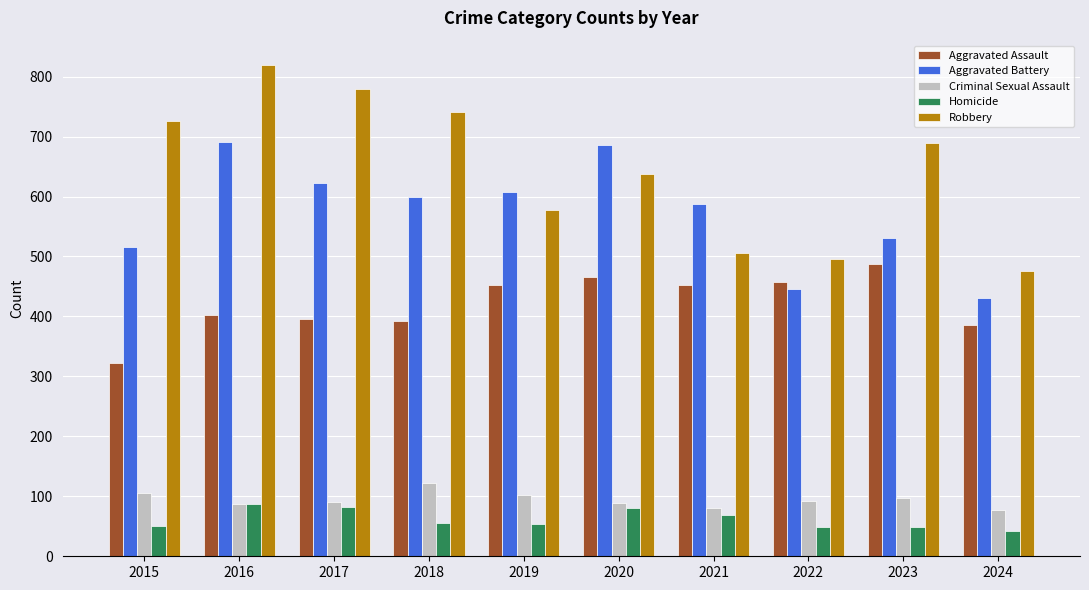

Is the value of Homicide at 2024 greater than the value of Criminal Sexual Assault at 2018?

No